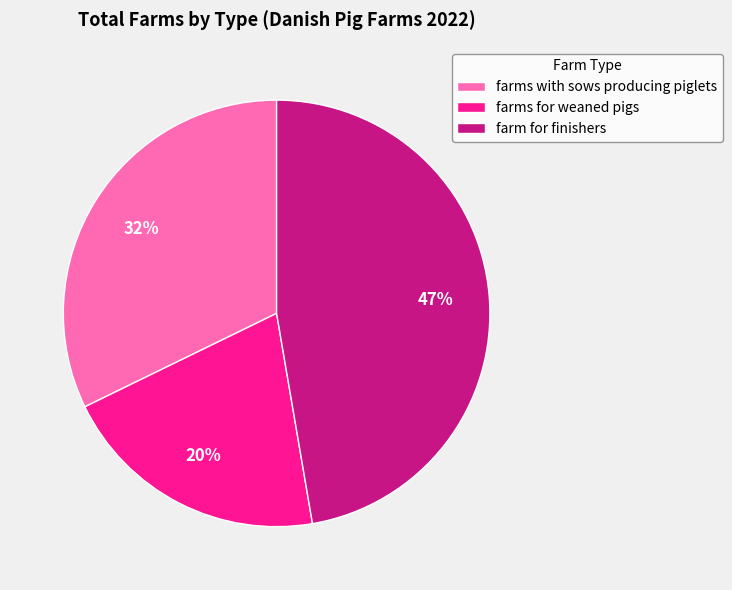

Do farm for finishers and farms for weaned pigs together represent more than half of the pie?

Yes